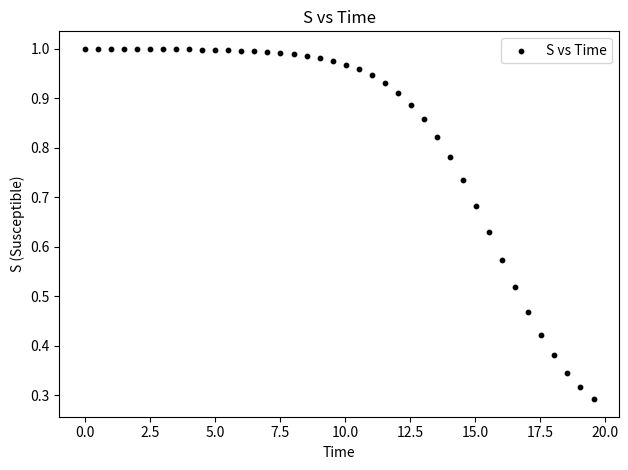

What is the range of X values (max minus min)?

19.6